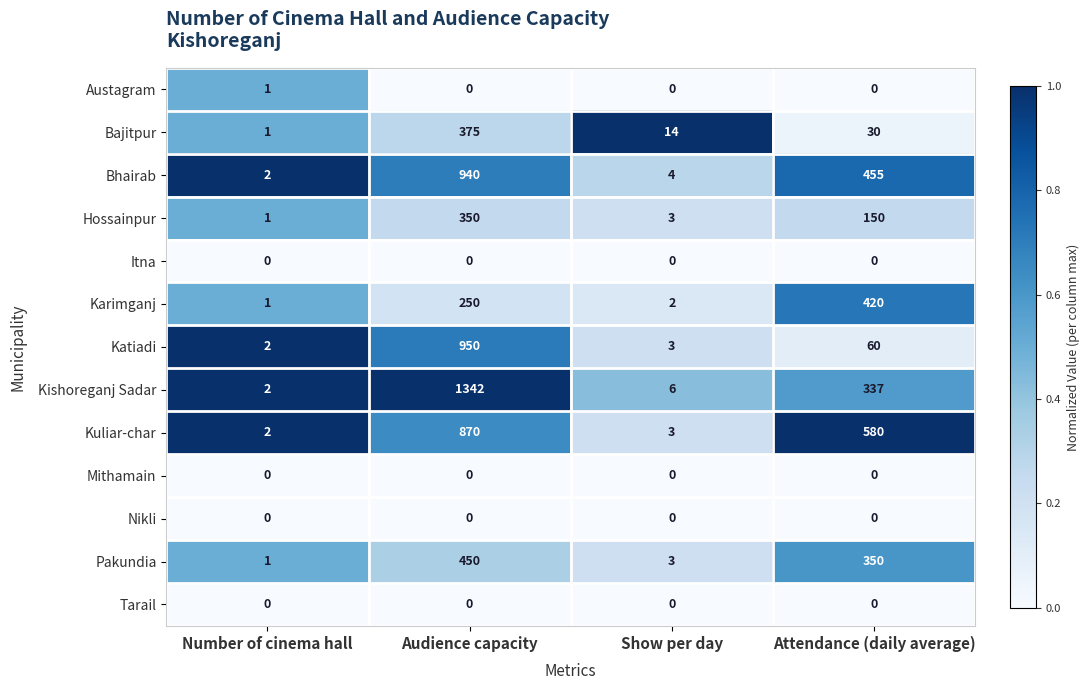

Rank the categories by Hossainpur value from lowest to highest.

Number of cinema hall, Show per day, Attendance (daily average), Audience capacity